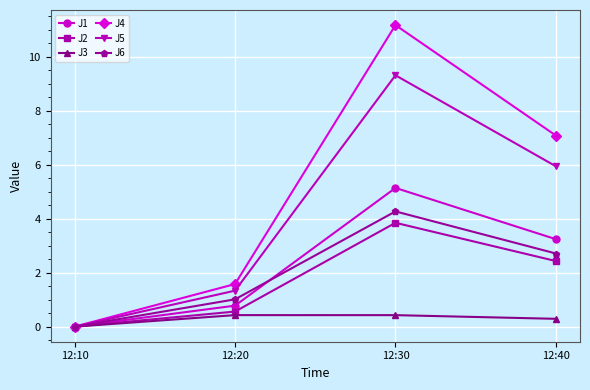

List the series in order of their peak value, highest first.

J4, J5, J1, J6, J2, J3